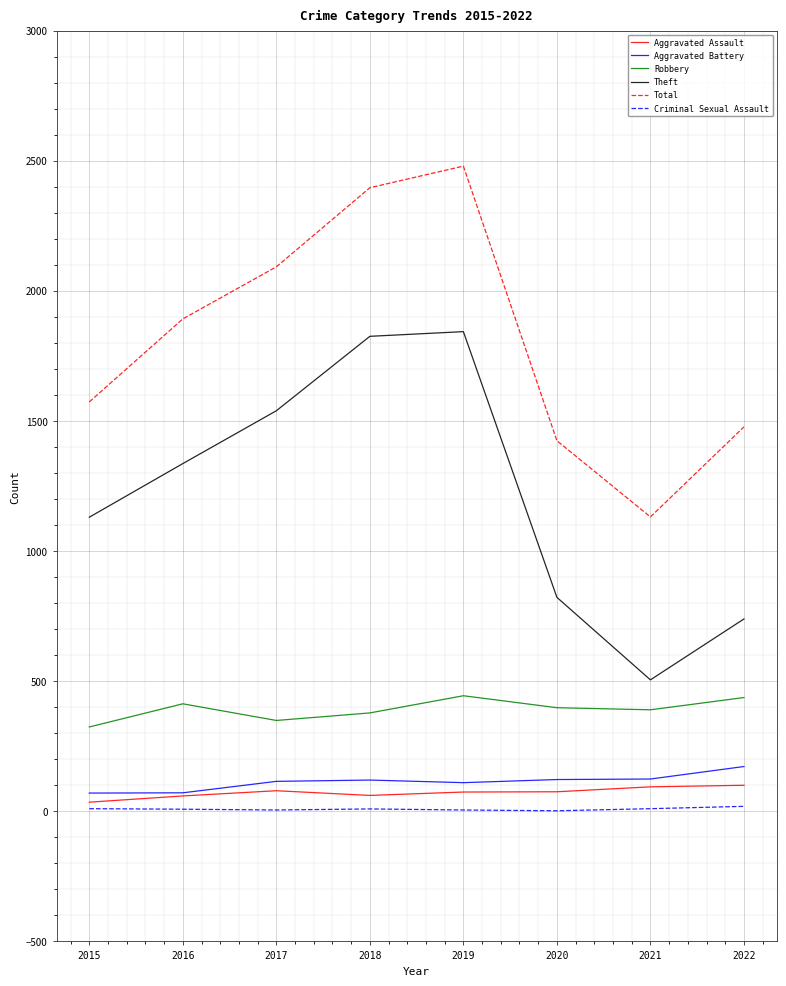

List the labels in order of Total value, smallest first.

2021, 2020, 2022, 2015, 2016, 2017, 2018, 2019